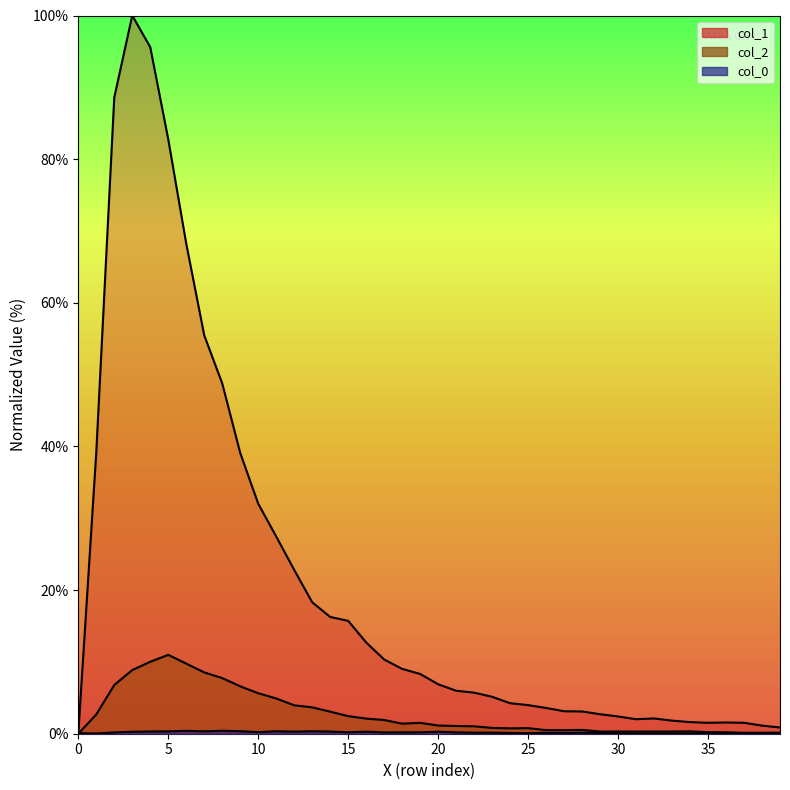

How many values in the col_1 series exceed 6?

20